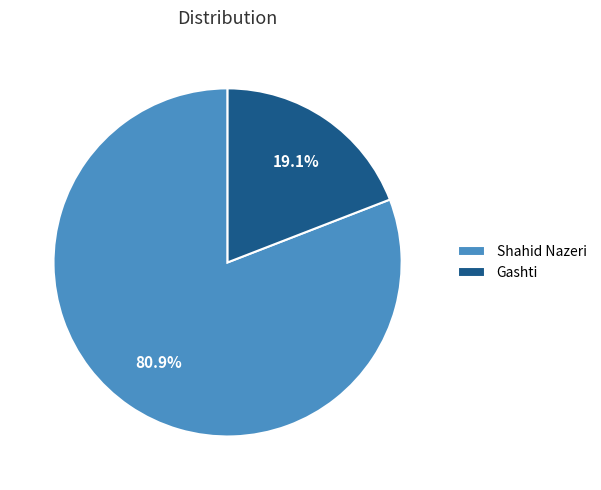

Rank the categories by value from highest to lowest.

Shahid Nazeri, Gashti